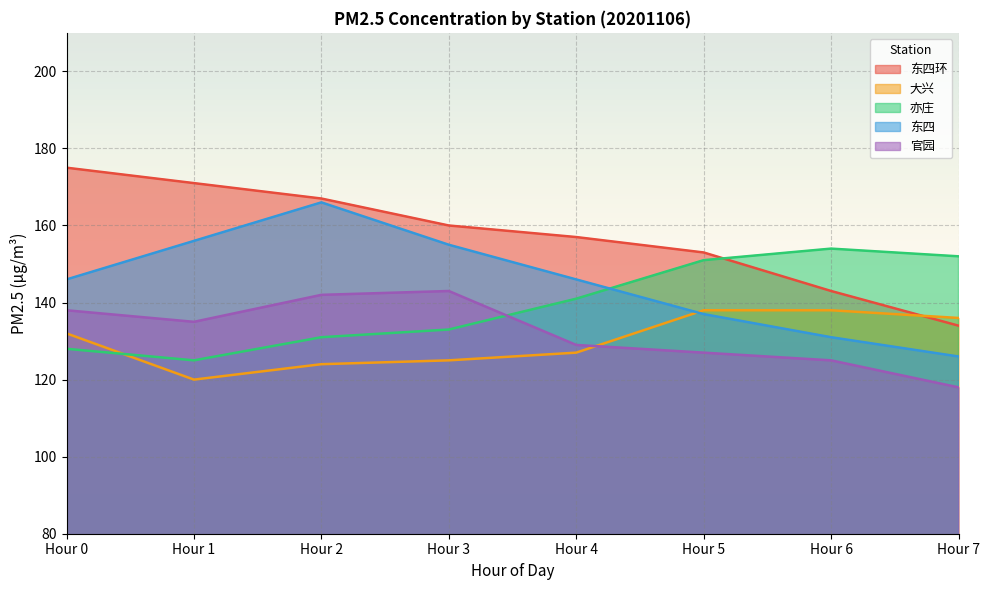

Does the chart display data point markers on the line(s)?

No